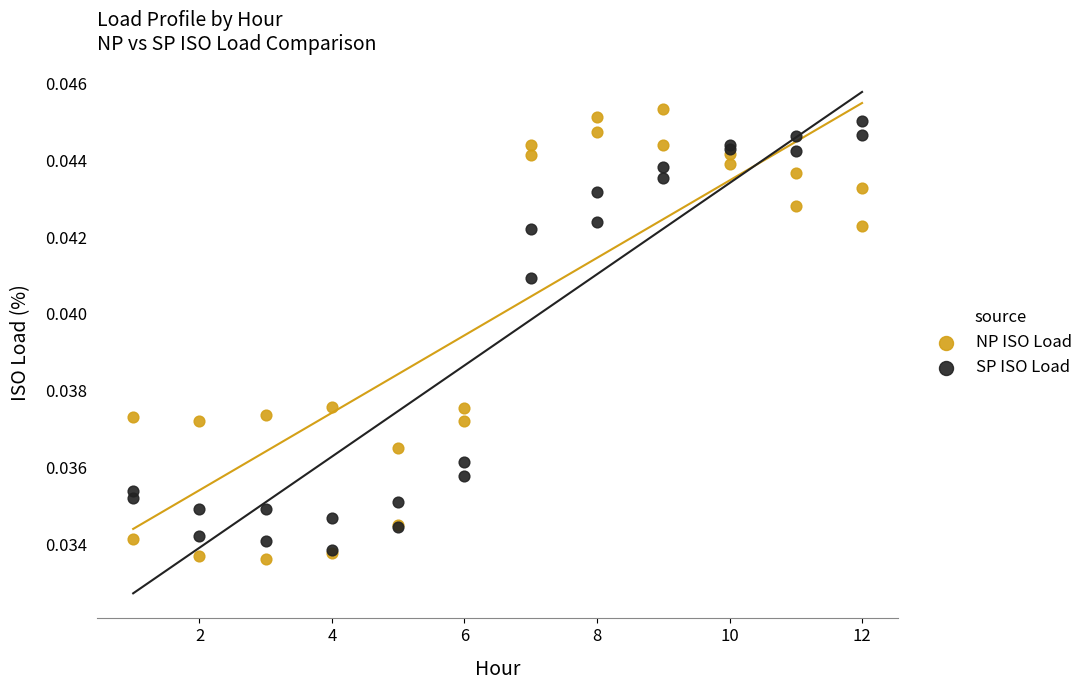

Which series reaches the minimum Y coordinate?

NP ISO Load